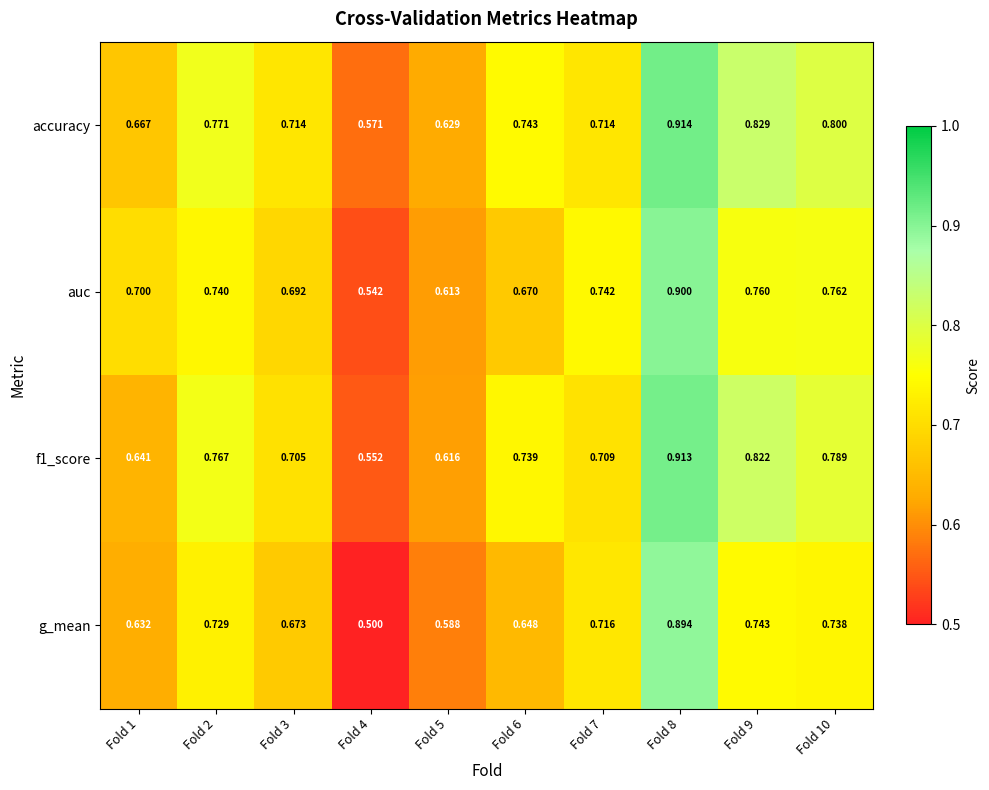

Which series has the largest range (max minus min)?

g_mean